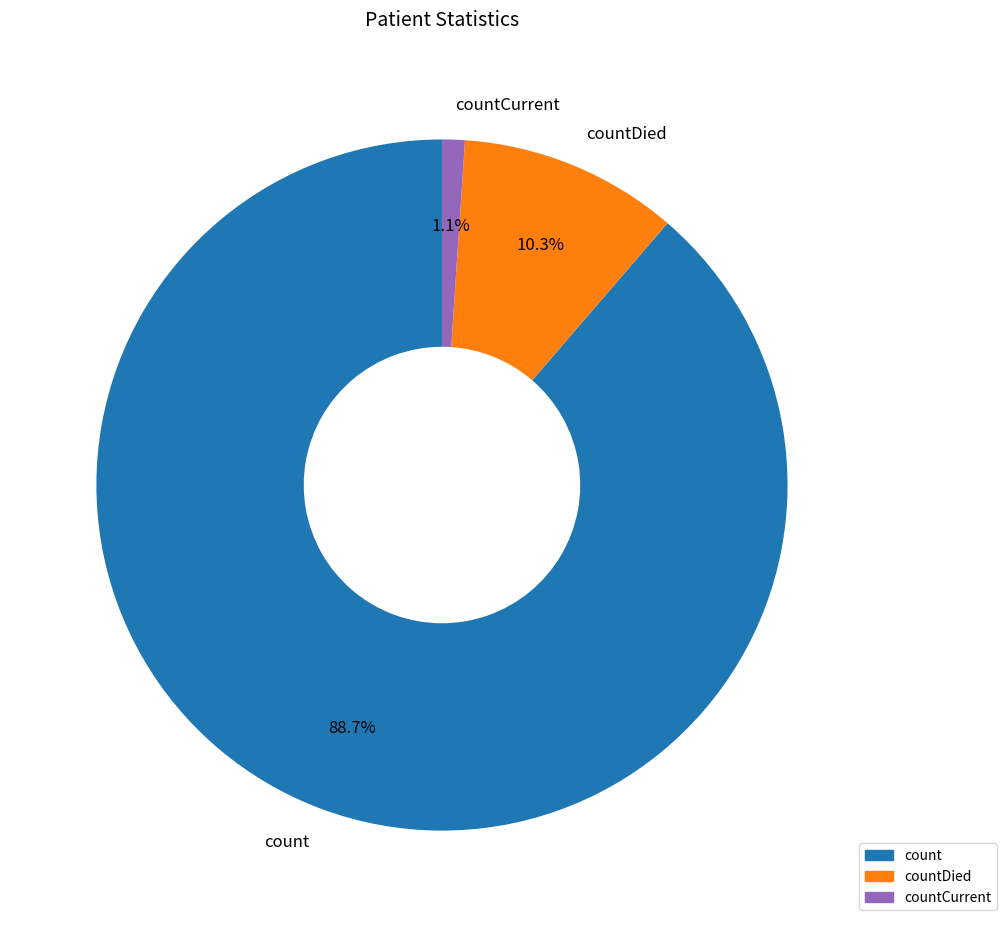

What is the largest slice in the pie chart?

count